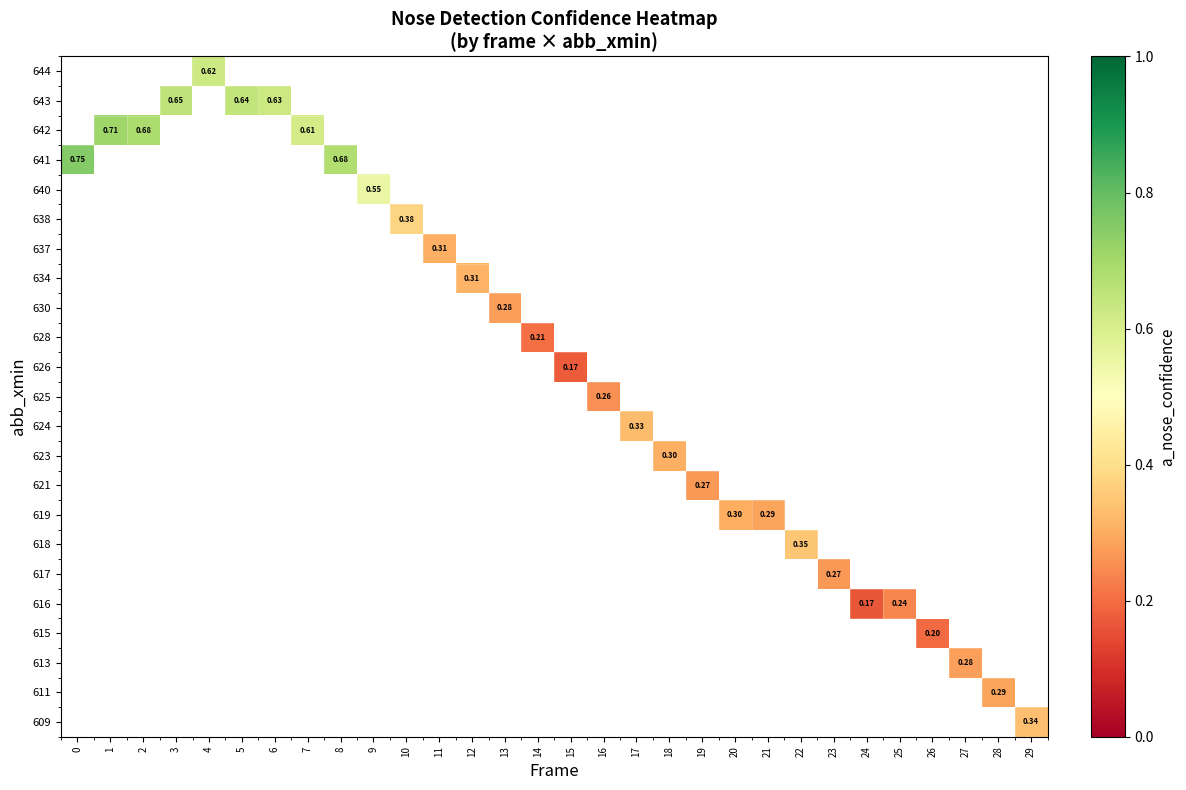

Between 21 and 18, which is larger?

18